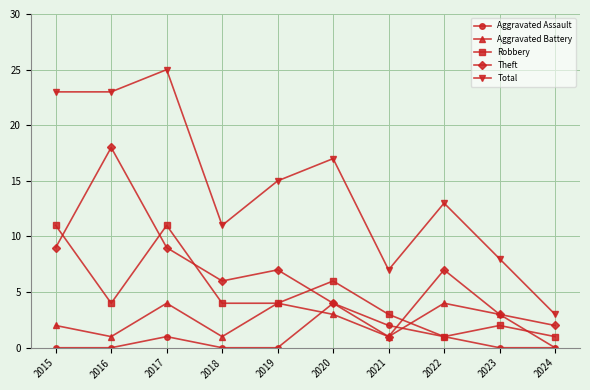

Which series has the largest total across all categories?

Total